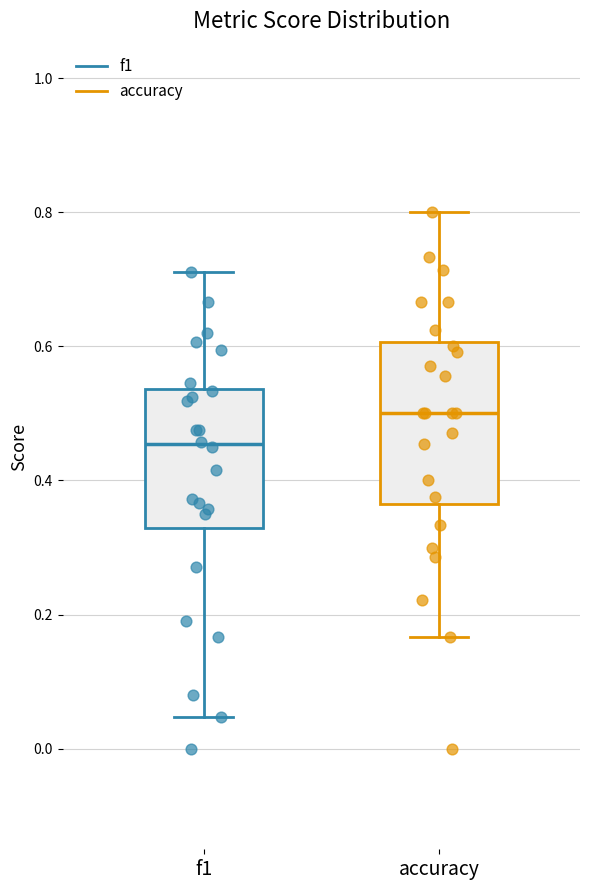

Reading left to right, read every box against the y-axis: the position of its median line, the range the box covers, and the ends of its whiskers. The values are not printed on the chart, so give them approximately, as read against the axis.

f1: median 0.46, box 0.32 to 0.54, whiskers 0.04 to 0.72
accuracy: median 0.50, box 0.36 to 0.60, whiskers 0.16 to 0.80